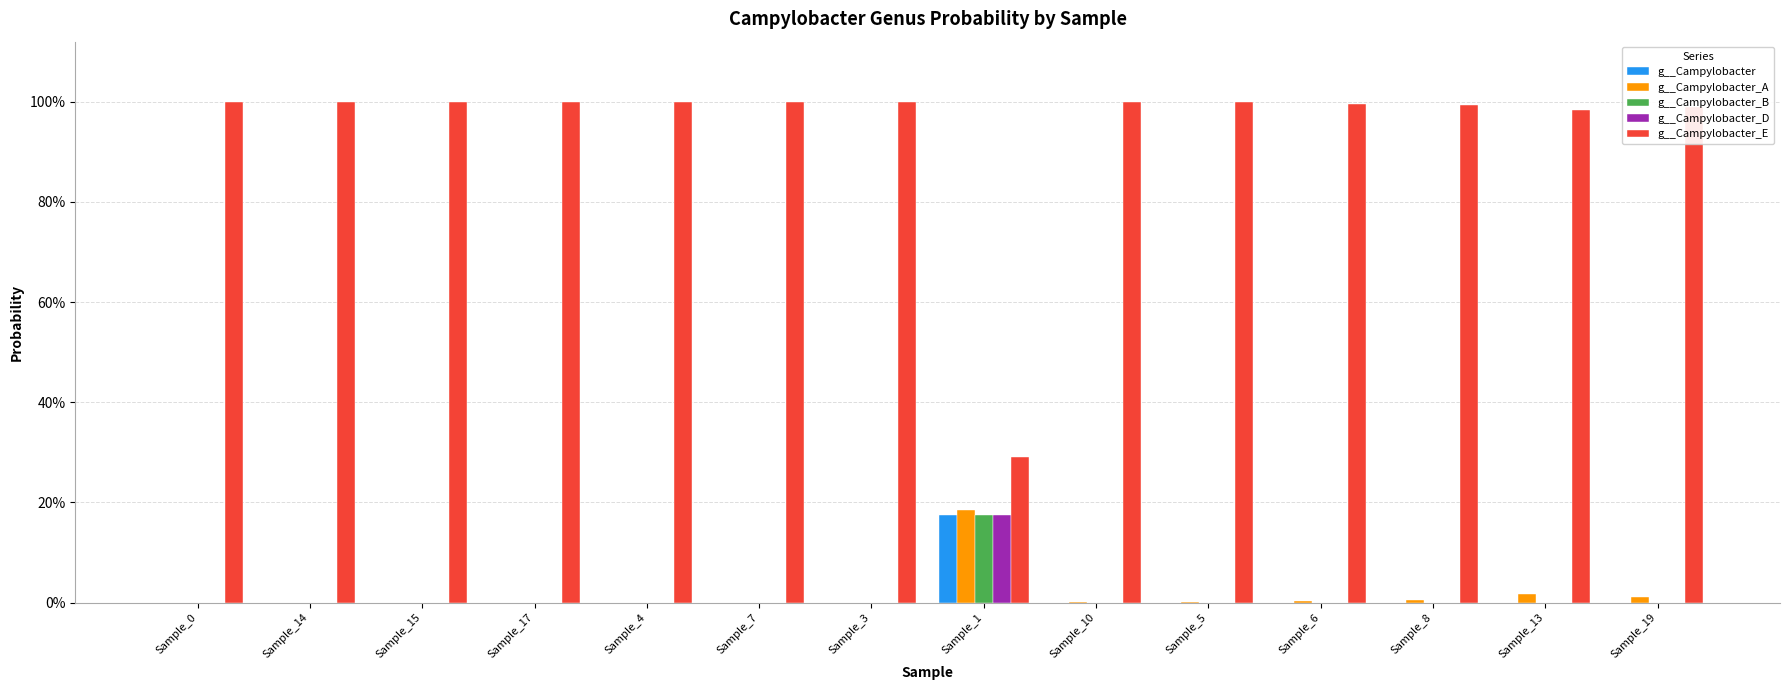

Which has a higher value, Sample_13 or Sample_6?

Sample_13